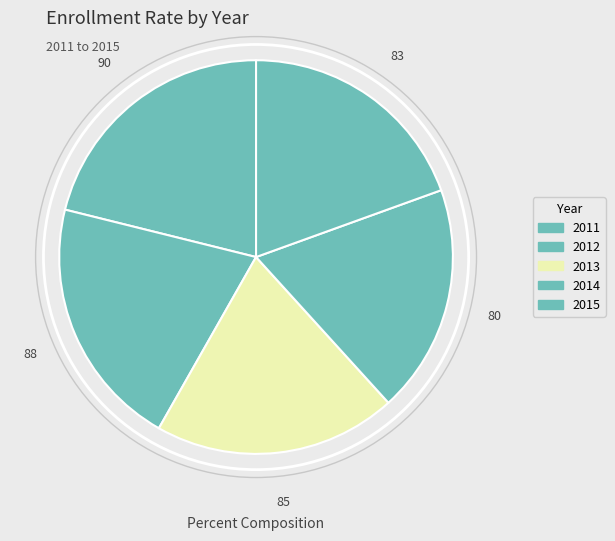

The 2015 slice represents 19% of the pie. True or false?

True